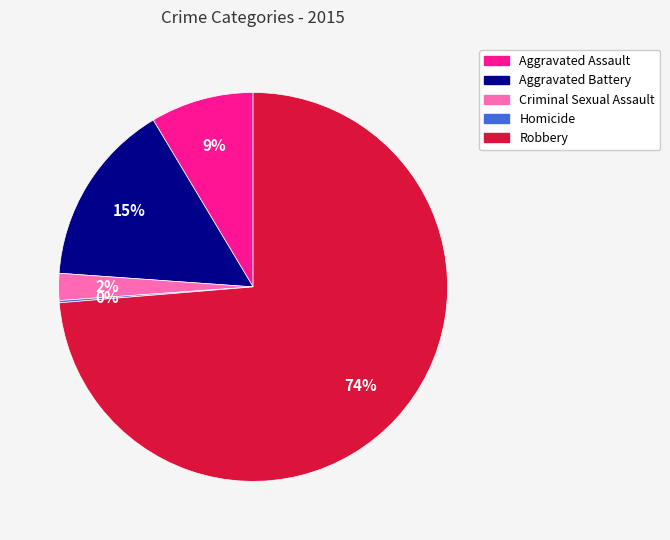

Is the sum of Robbery and Aggravated Battery greater than half?

Yes